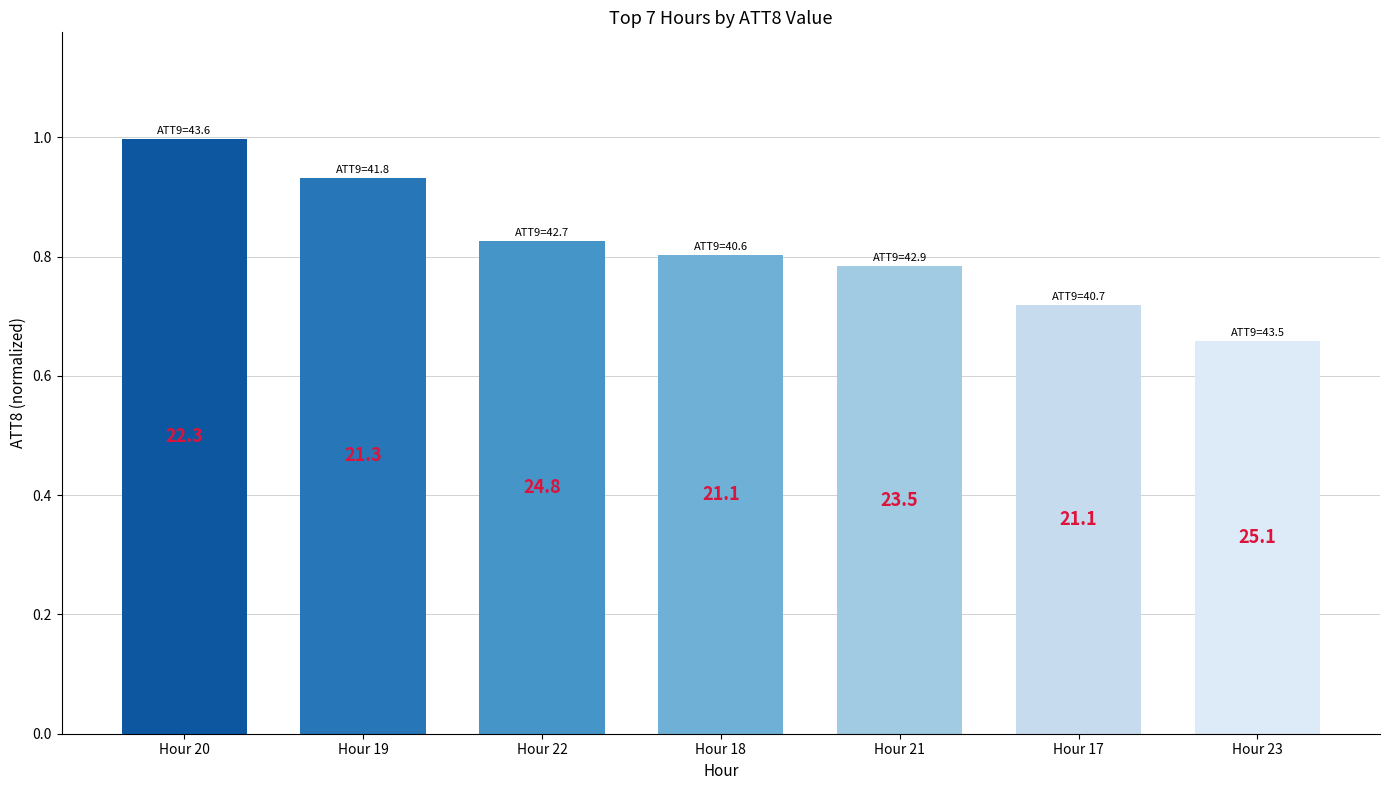

What is the greatest value displayed?

1.0